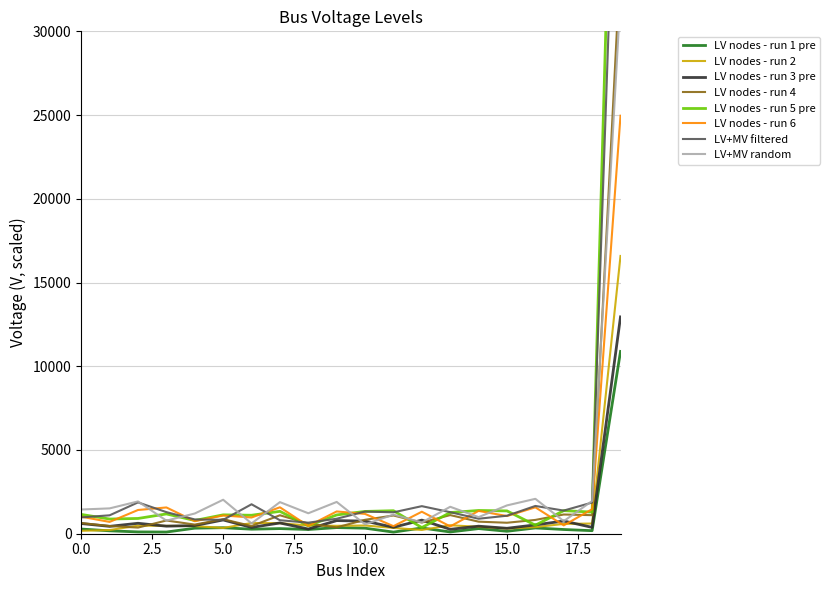

How many interior local valleys (lower than both neighbors) does the data have?

7